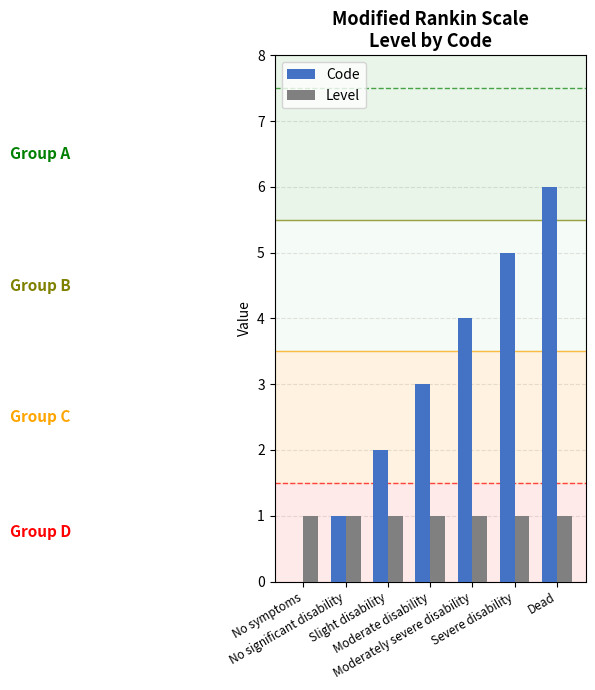

Which series has the largest total across all categories?

Code